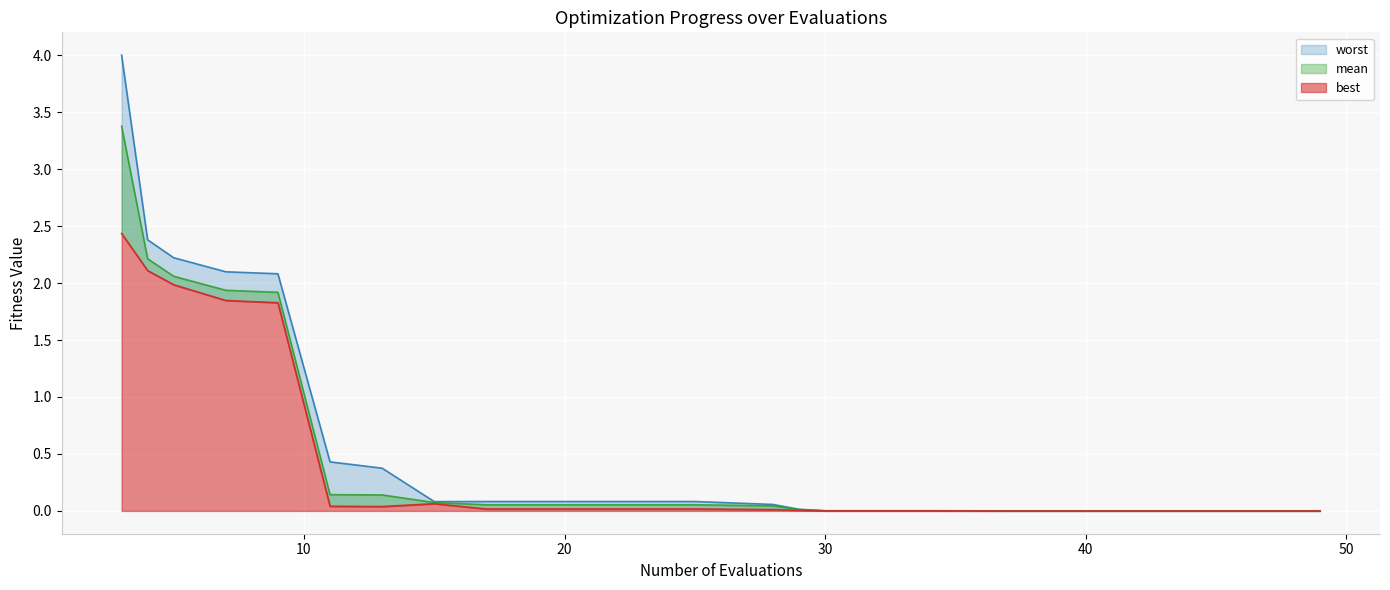

What is the difference between the second highest and second lowest values in the mean series?

2.2